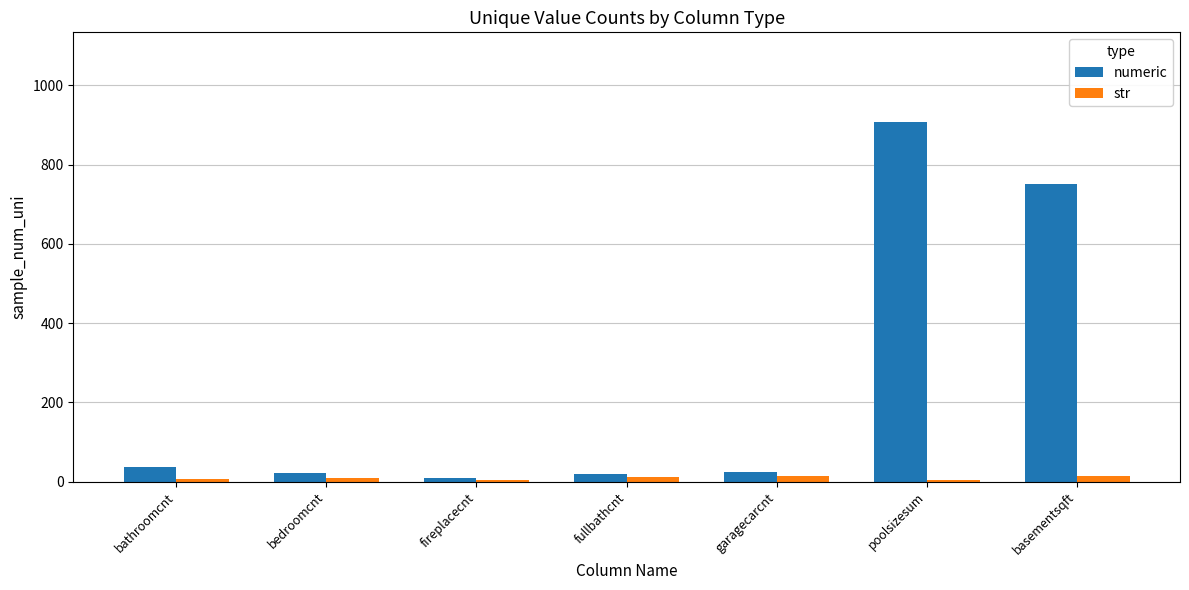

Is the value of str at fireplacecnt greater than the value of numeric at basementsqft?

No